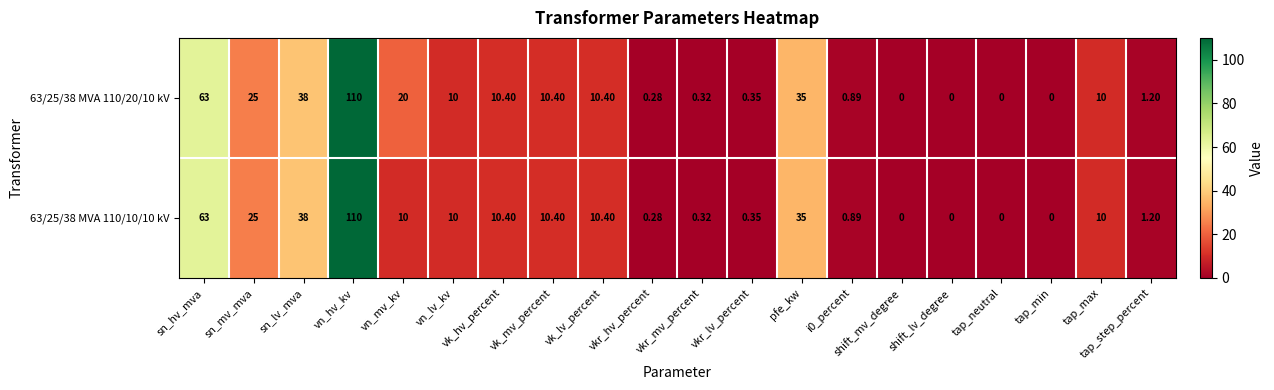

At which category is the sum across all series the highest?

vn_hv_kv